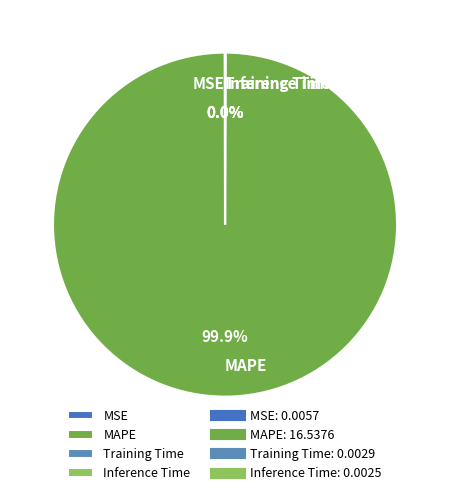

Does any single category account for the majority?

Yes